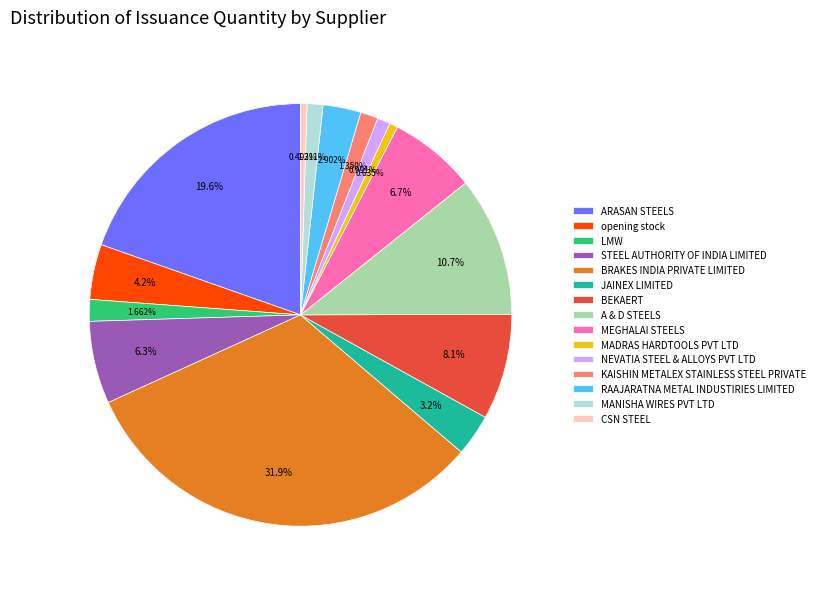

Does any single category account for the majority?

No